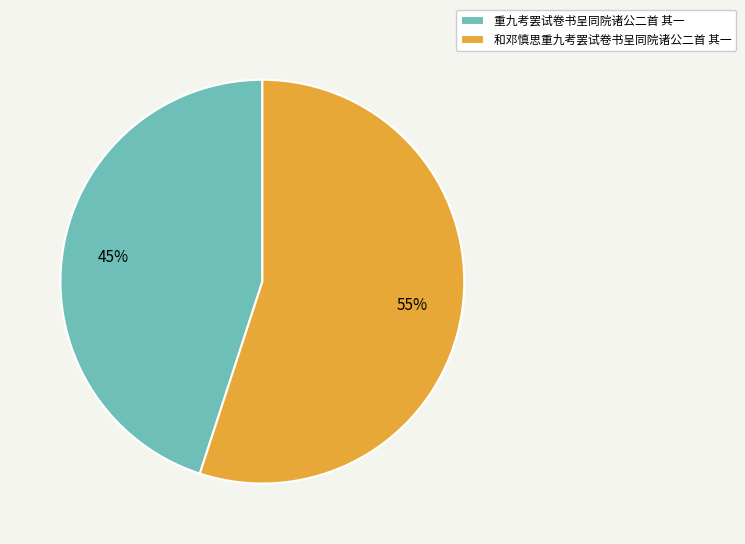

What percentage is the 重九考罢试卷书呈同院诸公二首 其一 slice, to the nearest percent?

45%